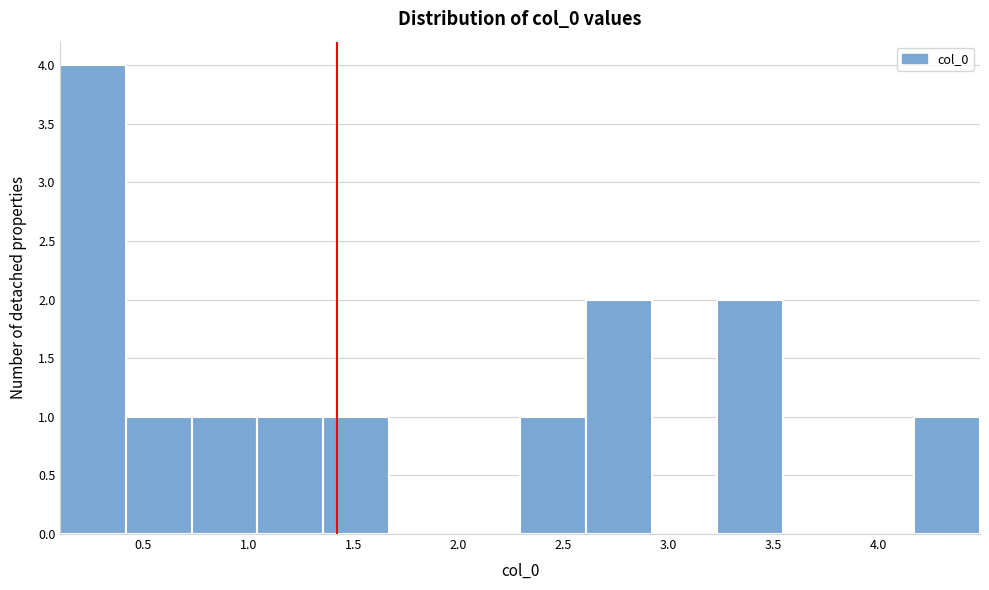

Over which range of the x-axis is the bar tallest?

0.10 to 0.40